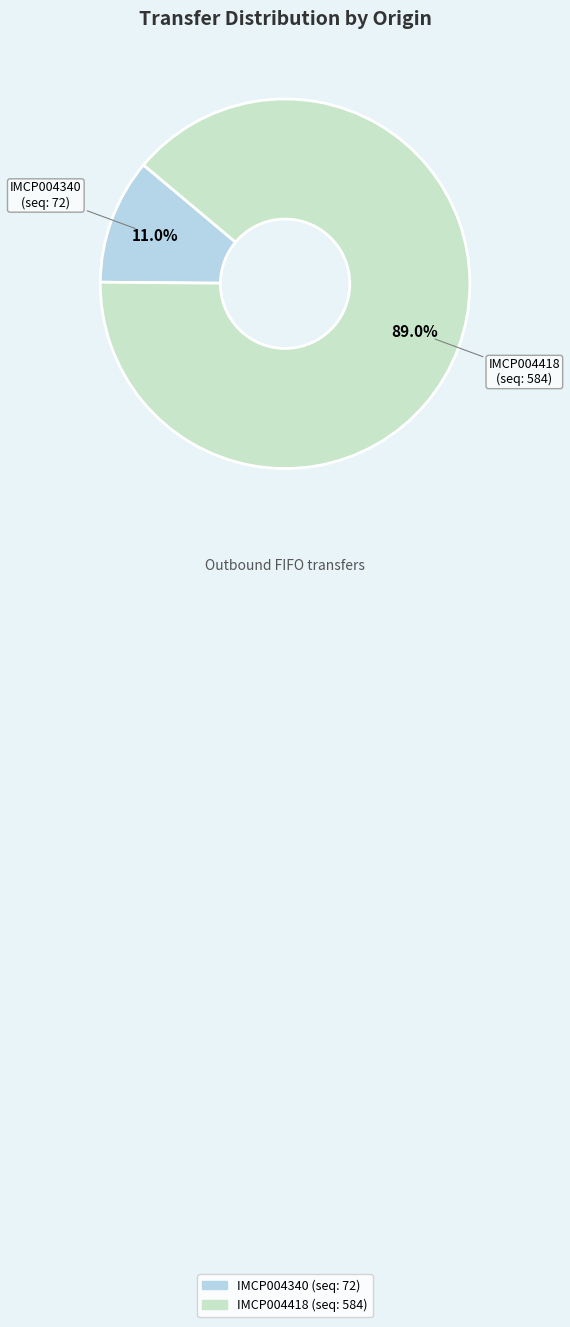

Does IMCP004418 represent more than half of the total?

Yes